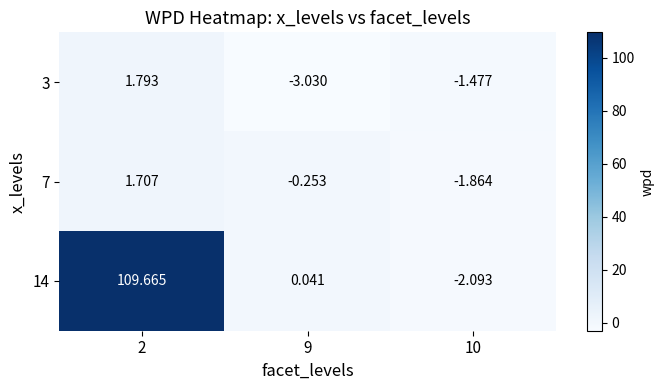

Is the value of 3 at 2 greater than the value of 7 at 10?

Yes